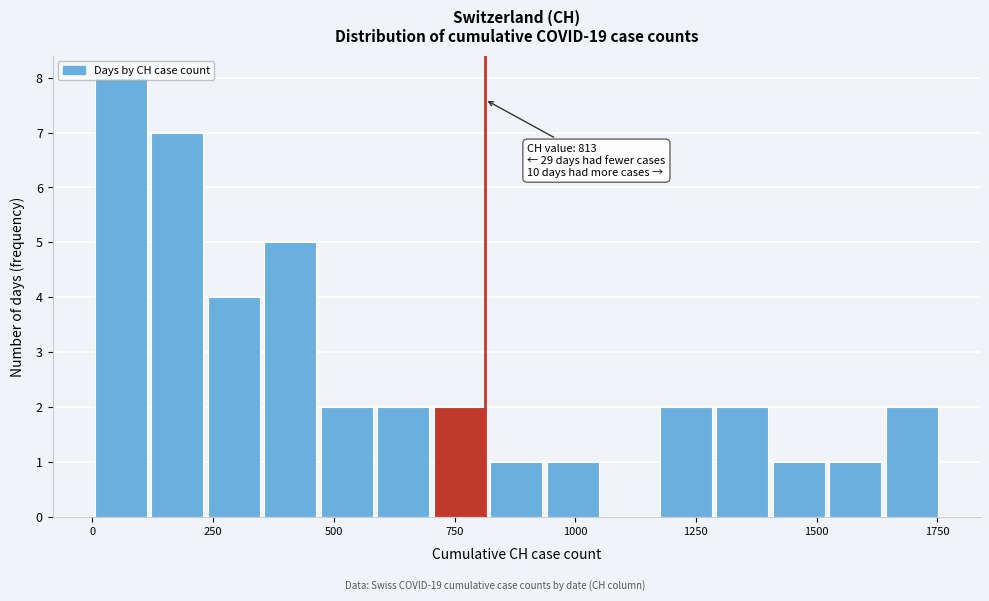

Around what value on the x-axis is the tallest bar? Give the approximate position of its centre, as read against the axis.

50